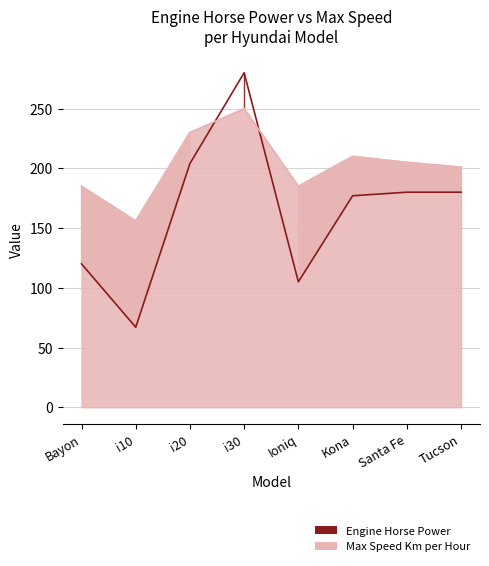

Where is Max Speed Km per Hour nearest to the value 203?

Santa Fe